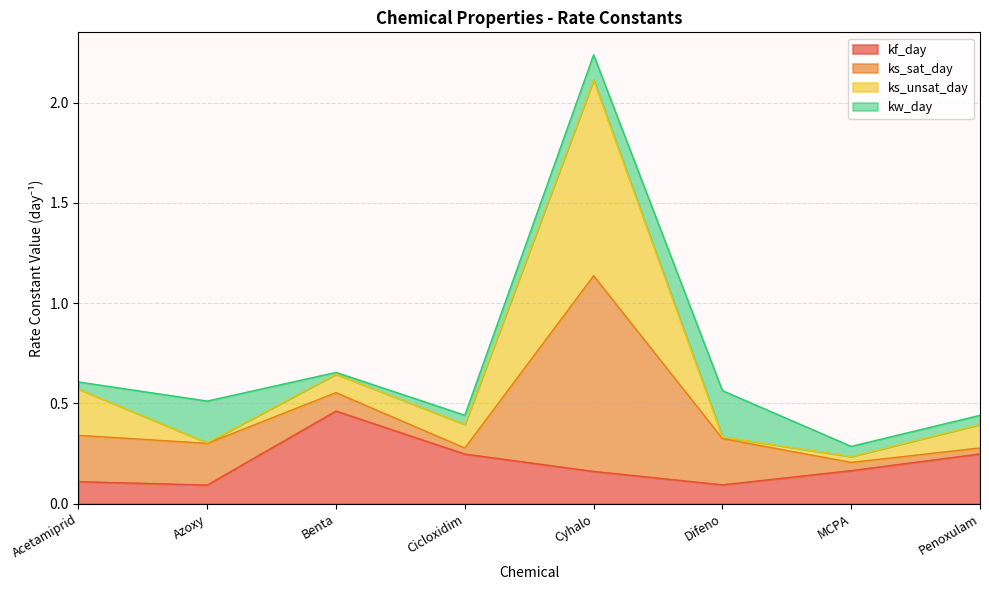

Is the value of ks_unsat_day at Azoxy greater than the value of kf_day at Benta?

No